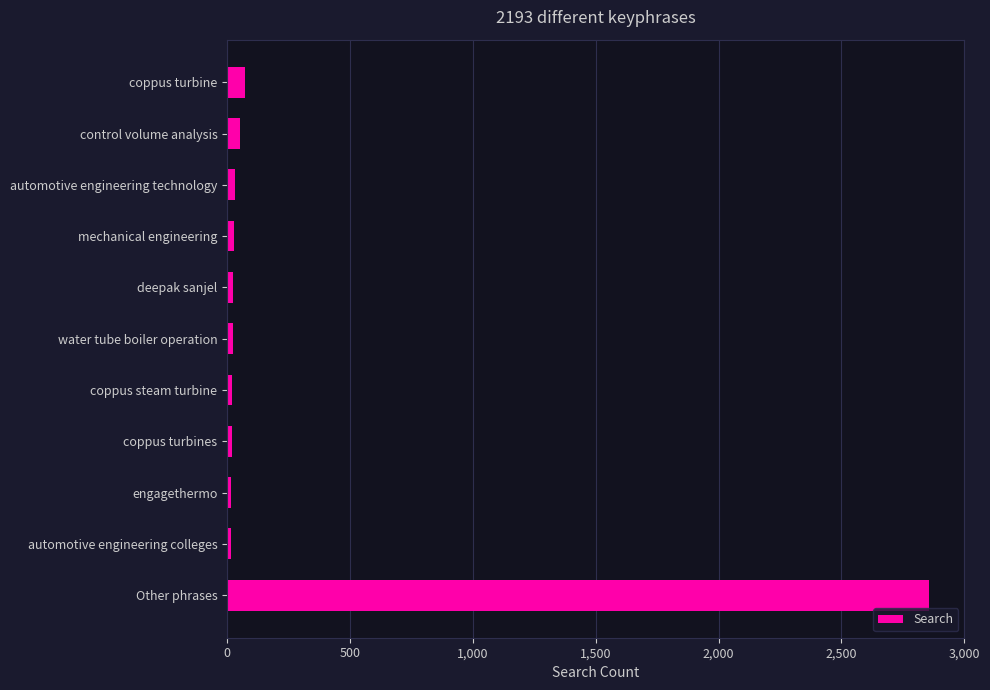

What is the maximum value shown in the chart?

2858